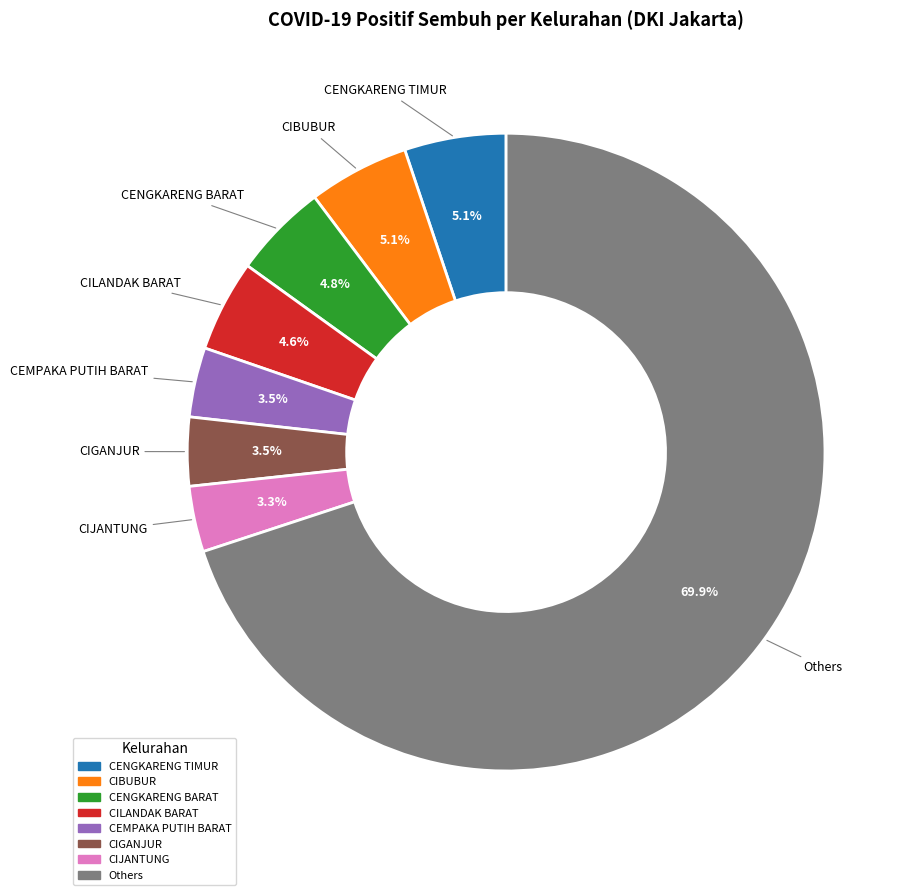

Does any single category account for the majority?

Yes